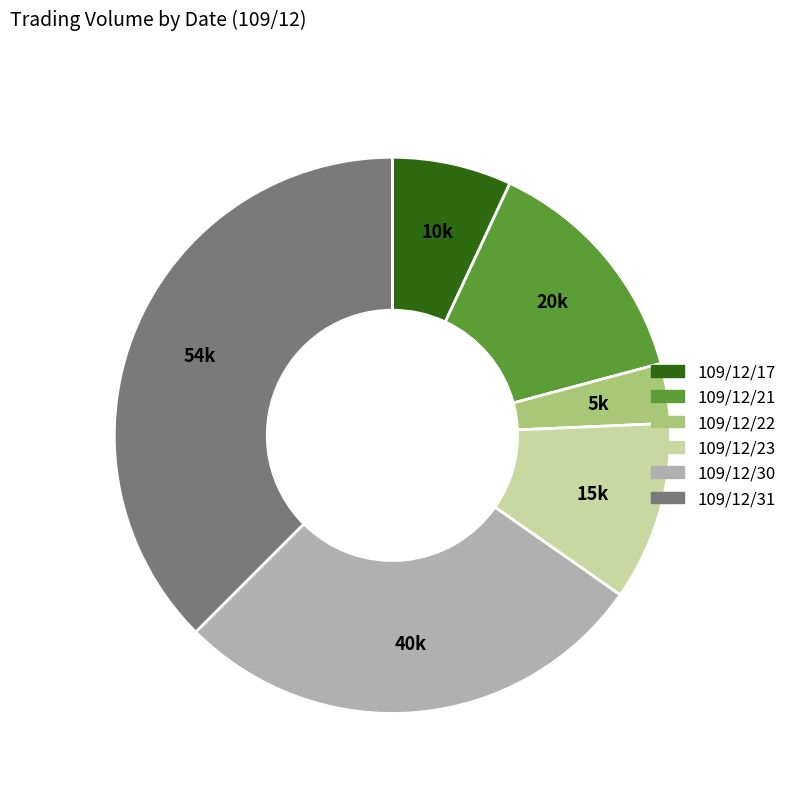

Does any single category account for the majority?

No